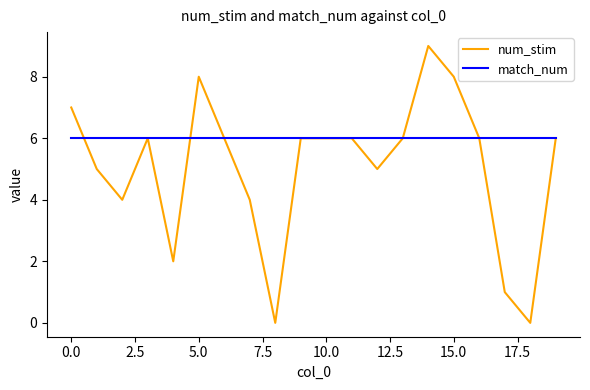

List the series in order of their peak value, highest first.

num_stim, match_num